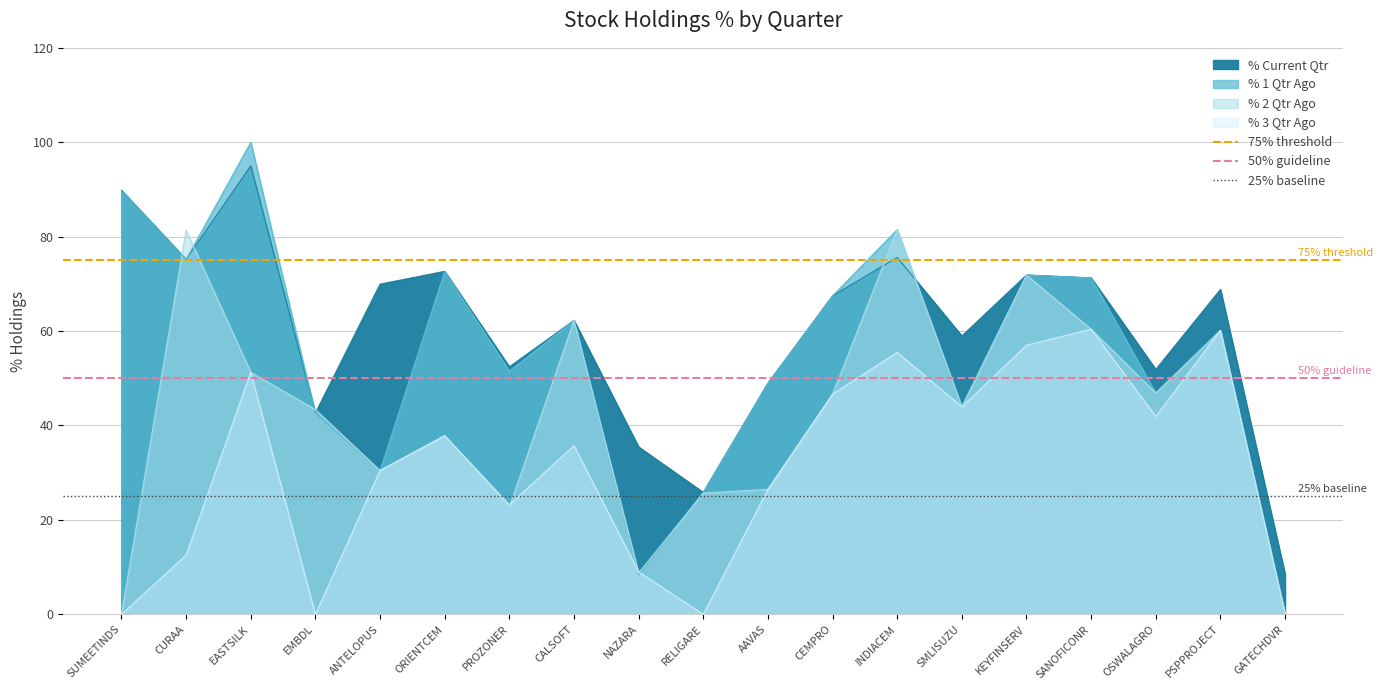

At which category is the sum across all series the highest?

SUMEETINDS